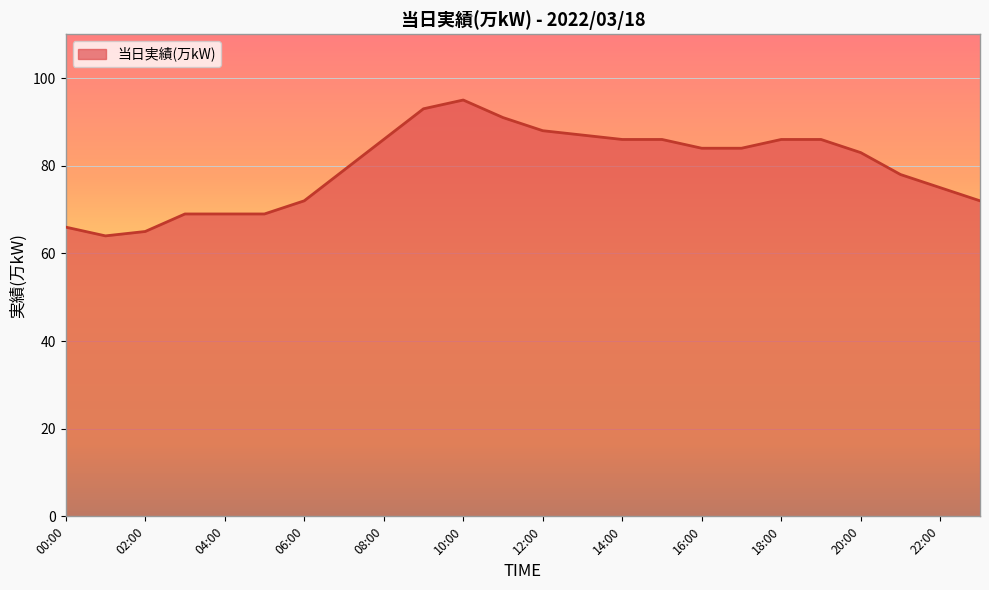

What is the greatest value displayed?

95